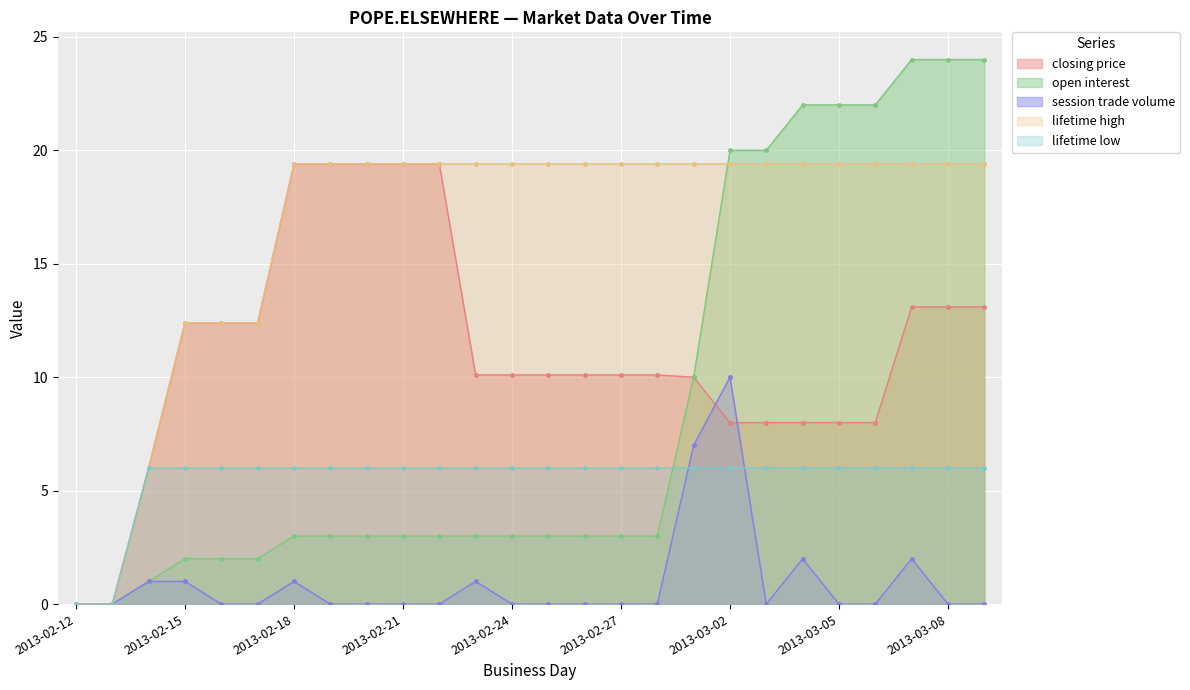

Does the chart display data point markers on the line(s)?

Yes